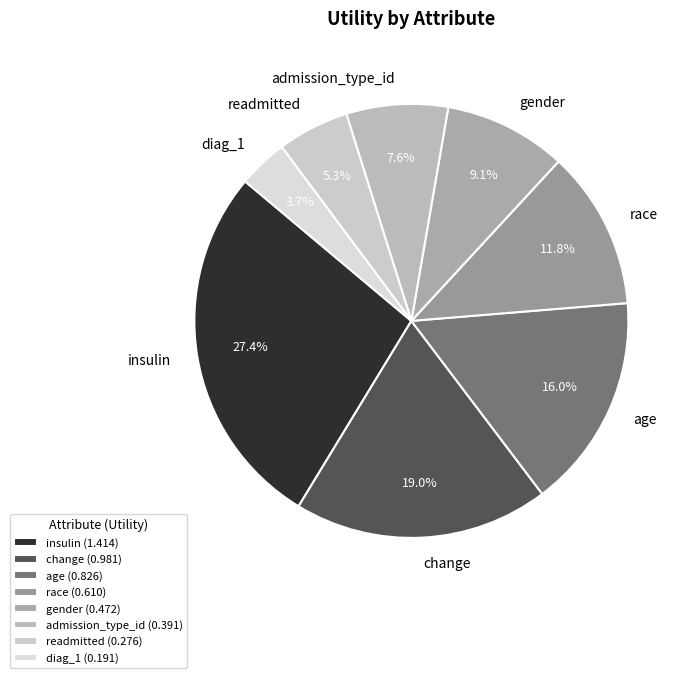

How many segments does this pie chart have?

8